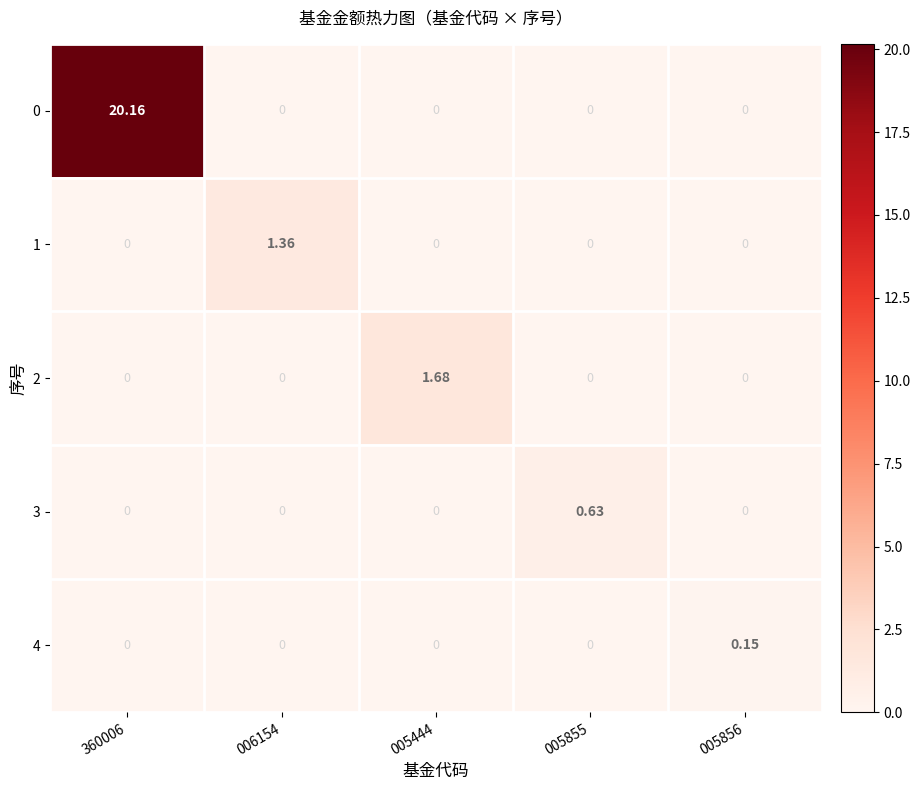

What is the spread (max minus min) of values at 360006?

20.2